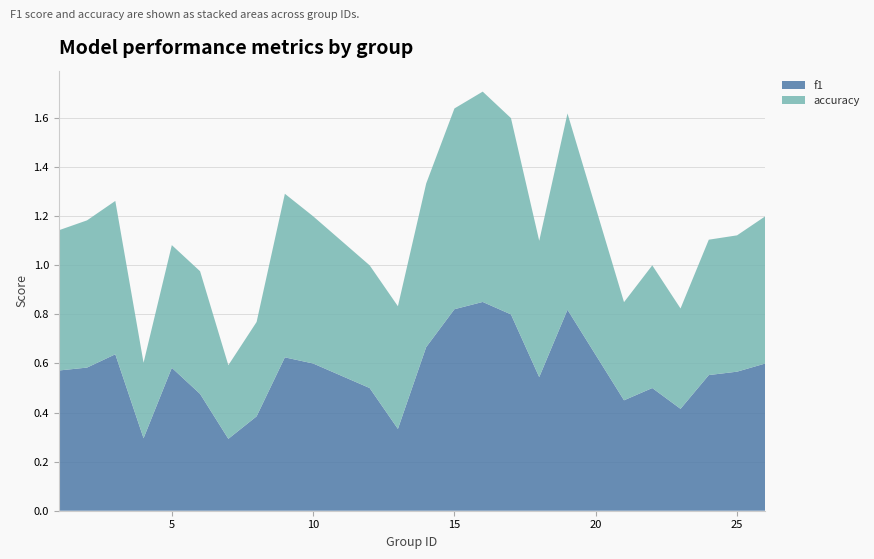

Reading left to right, extract all data points from this chart.

f1: 0.6	0.6	0.6	0.3	0.6	0.5	0.3	0.4	0.6	0.6	0.5	0.3	0.7	0.8	0.9	0.8	0.5	0.8	0.5	0.5	0.4	0.6	0.6	0.6
accuracy: 0.6	0.6	0.6	0.3	0.5	0.5	0.3	0.4	0.7	0.6	0.5	0.5	0.7	0.8	0.9	0.8	0.6	0.8	0.4	0.5	0.4	0.6	0.6	0.6